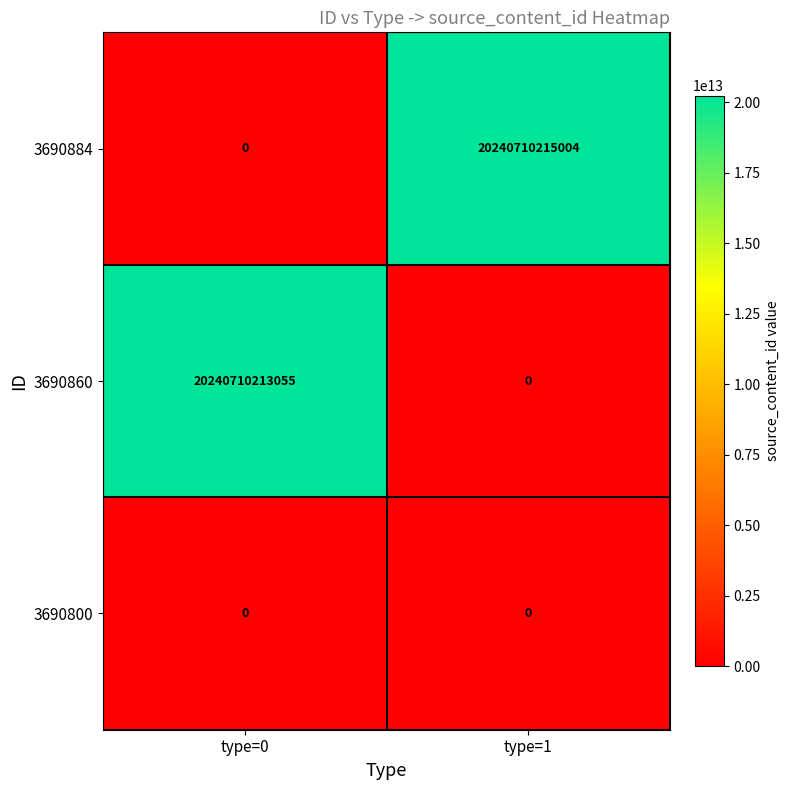

What is the average value of the 3690860 series?

10120355106528